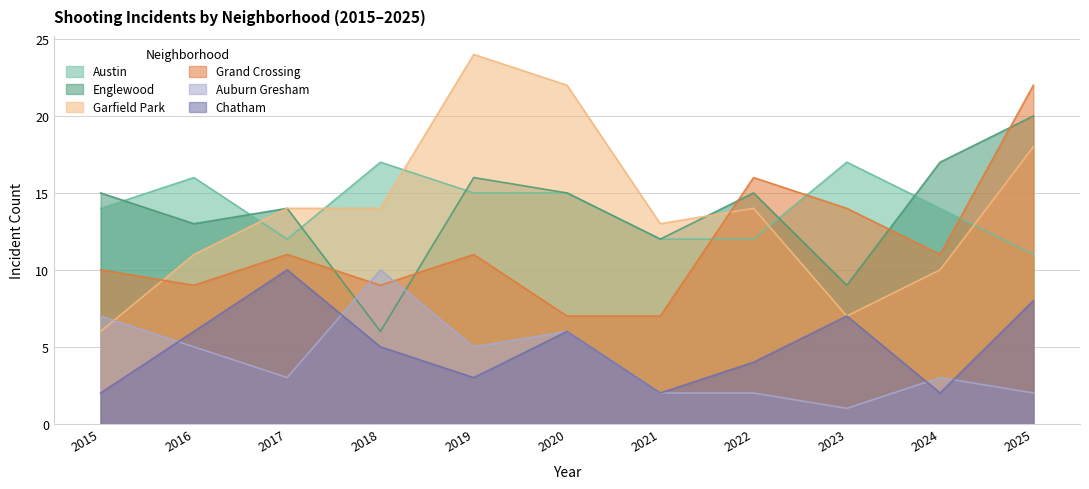

What are all the series names shown in the legend?

Austin, Englewood, Garfield Park, Grand Crossing, Auburn Gresham, Chatham